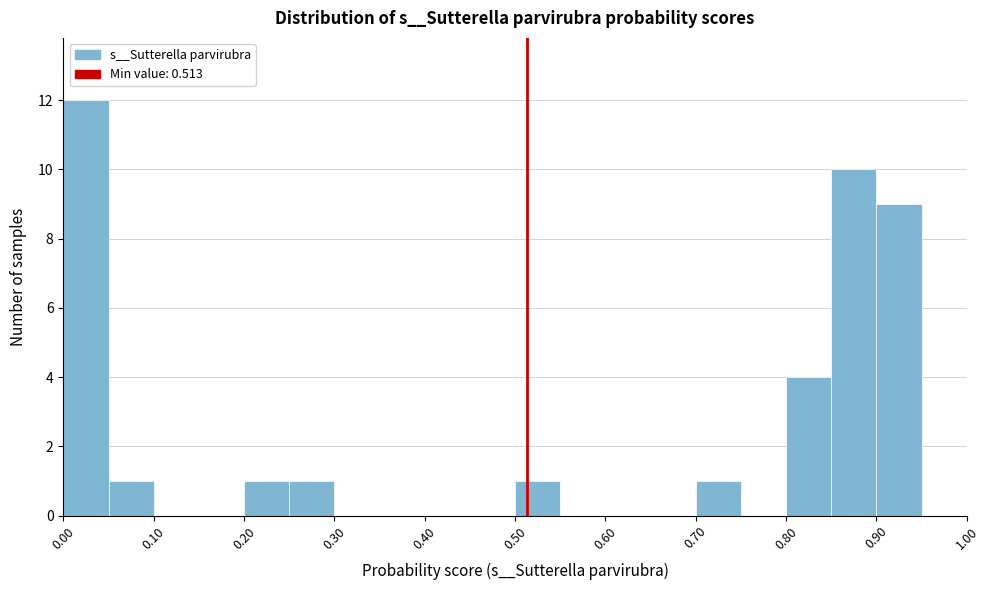

Reading left to right, transcribe this chart: for each bar, give the range it covers on the x-axis and its height. The values are not printed on the chart, so give them approximately, as read against the axis.

0.00 to 0.05: 12
0.05 to 0.10: 1
0.10 to 0.15: 0
0.15 to 0.20: 0
0.20 to 0.25: 1
0.25 to 0.30: 1
0.30 to 0.35: 0
0.35 to 0.40: 0
0.40 to 0.45: 0
0.45 to 0.50: 0
0.50 to 0.55: 1
0.55 to 0.60: 0
0.60 to 0.65: 0
0.65 to 0.70: 0
0.70 to 0.75: 1
0.75 to 0.80: 0
0.80 to 0.85: 4
0.85 to 0.90: 10
0.90 to 0.95: 9
0.95 to 1.00: 0